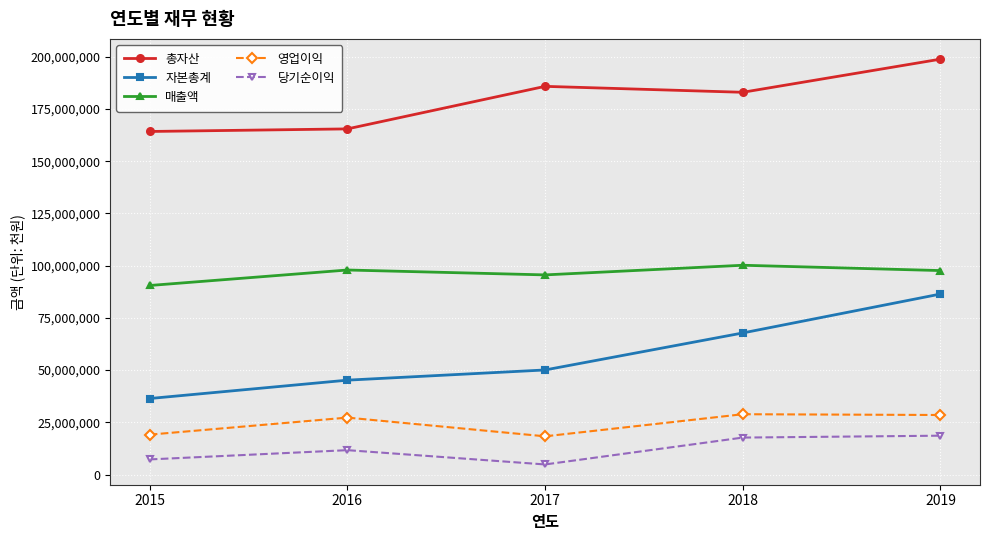

What is the value of the 당기순이익 point at the 1st from the left?

7247707